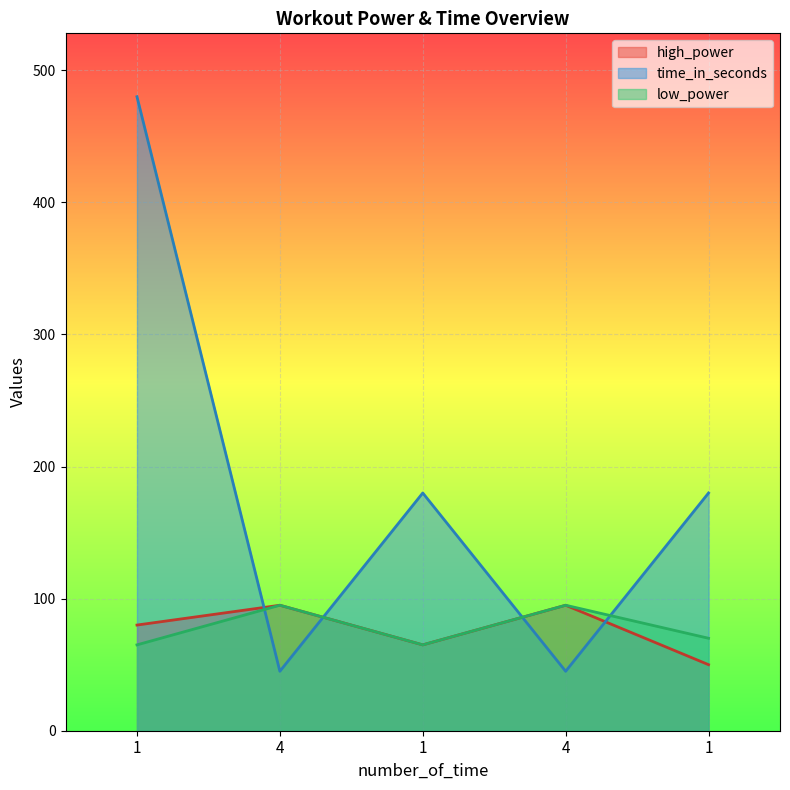

What is the spread (max minus min) of values at 1?

415